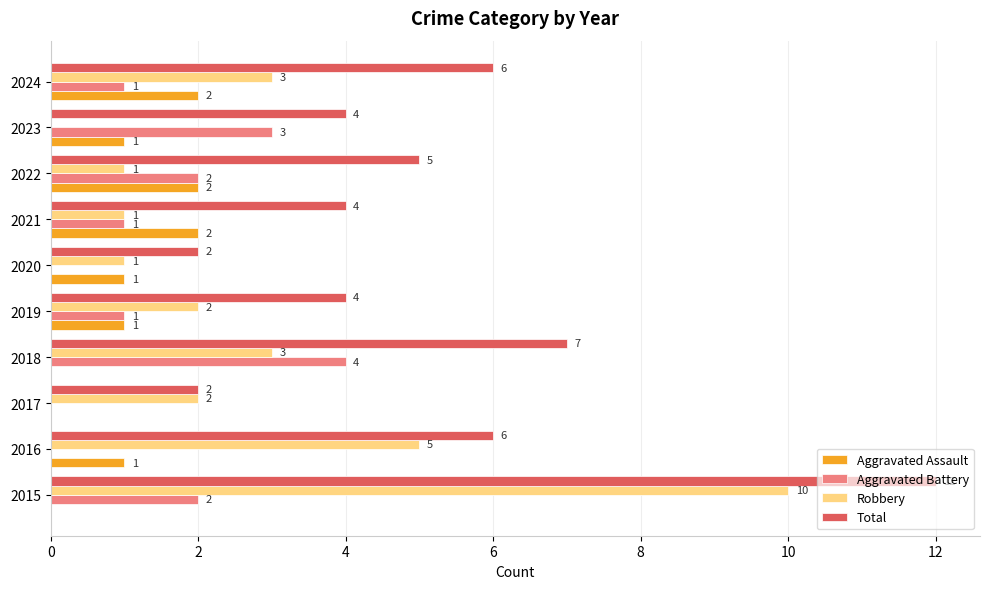

Which category has the highest value across all series?

2015